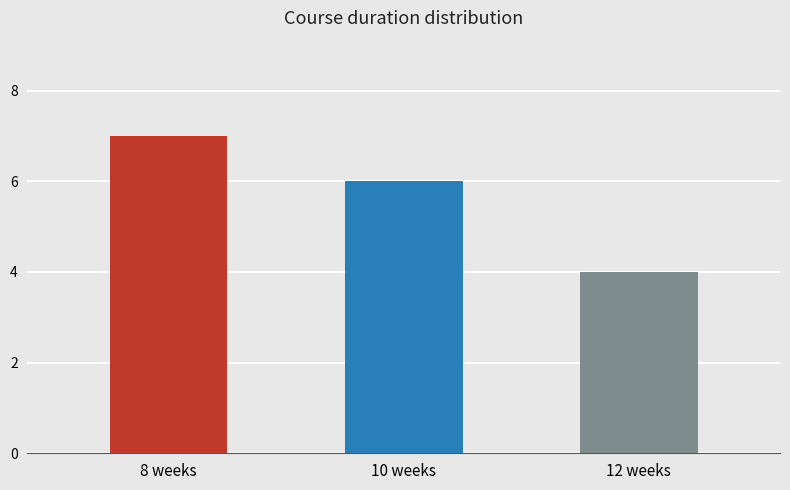

Rank the categories by value from highest to lowest.

8 weeks, 10 weeks, 12 weeks